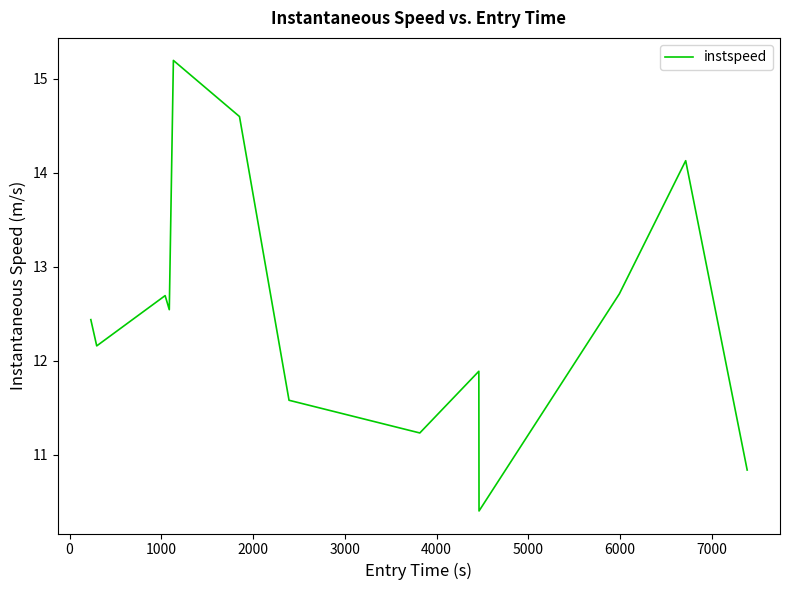

What is the sum of all values?

162.4